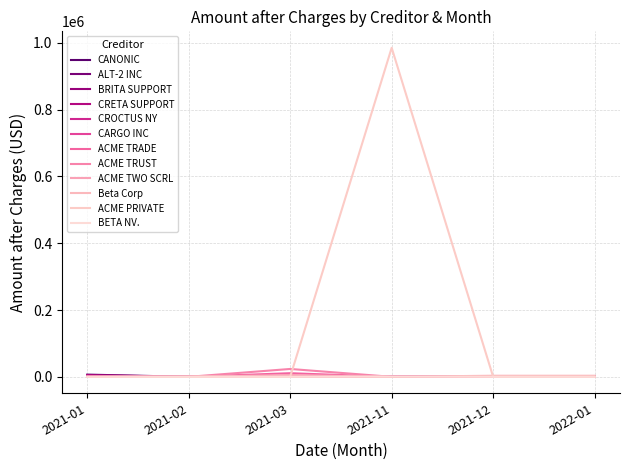

How many lines are shown in the chart?

12